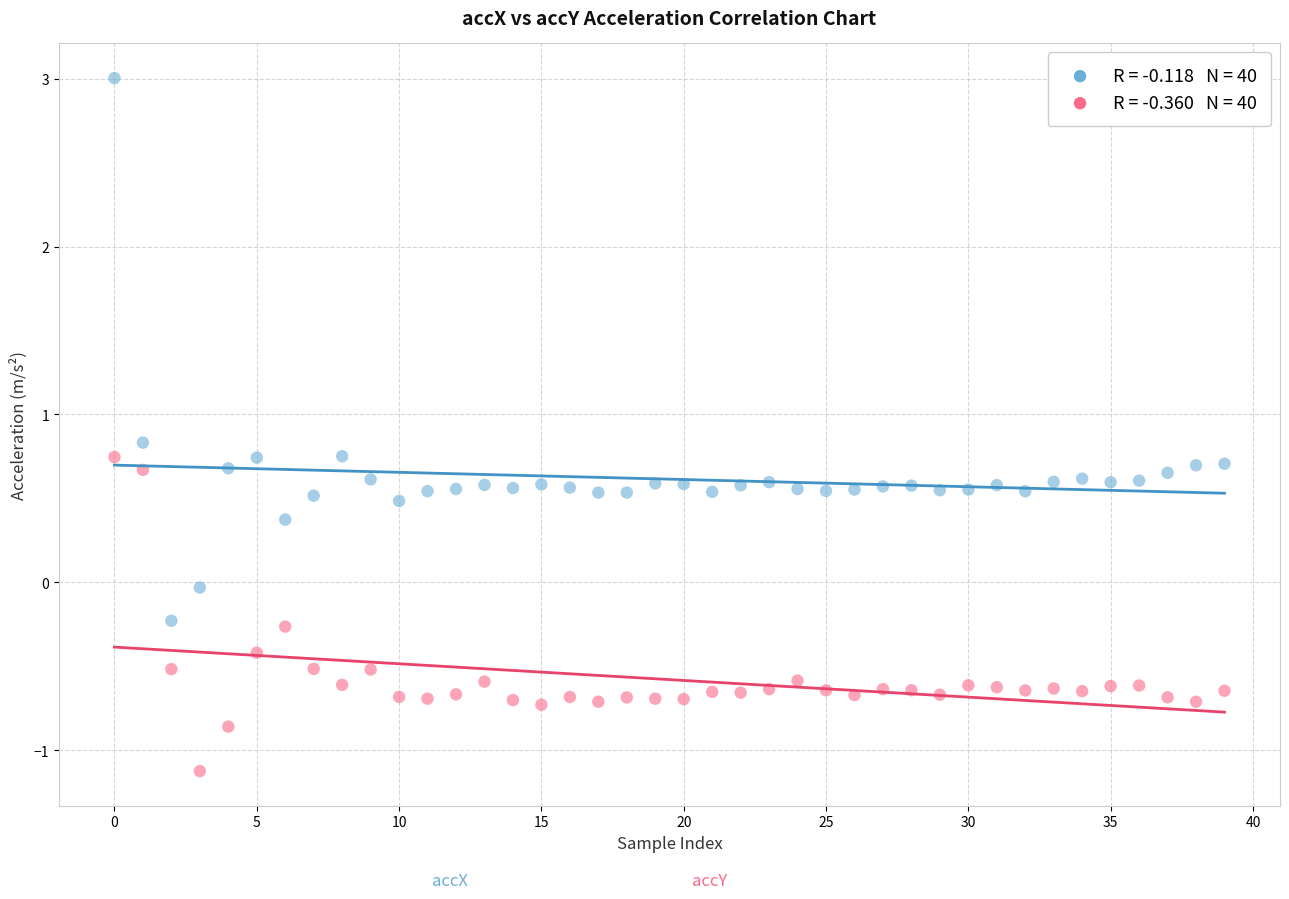

Across all data points, what is the range of Y values (max minus min)?

4.1